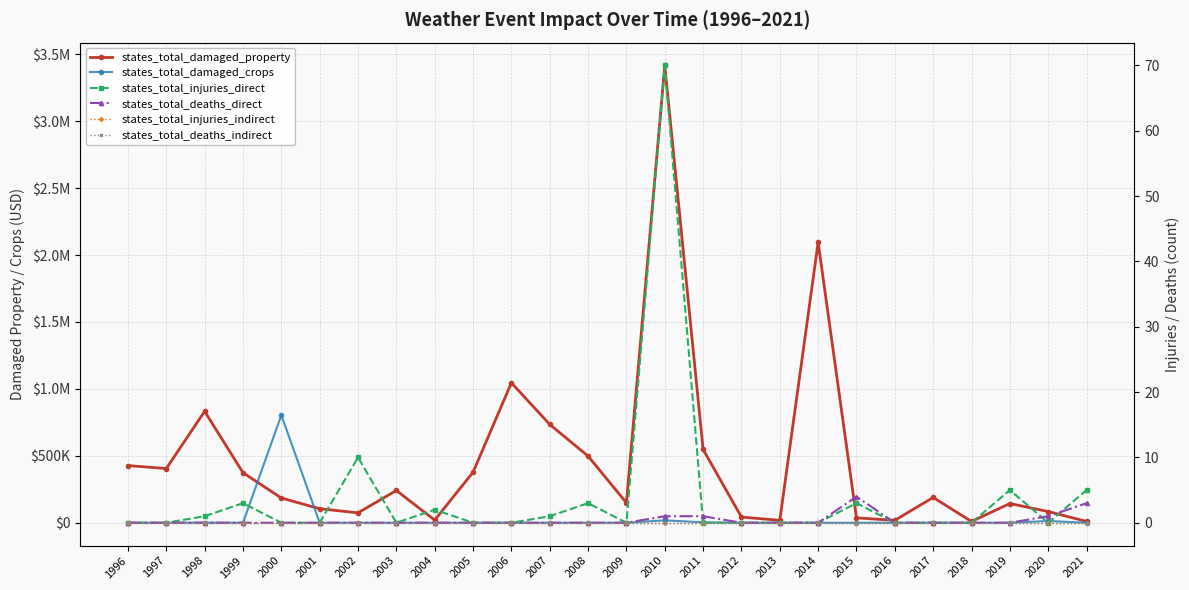

What are all the series names shown in the legend?

states_total_damaged_property, states_total_damaged_crops, states_total_injuries_direct, states_total_deaths_direct, states_total_injuries_indirect, states_total_deaths_indirect